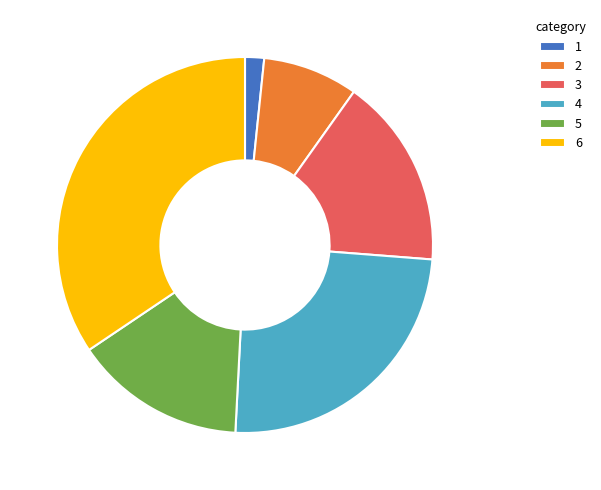

Approximately how many times larger is the value at 5 compared to 6?

0.4